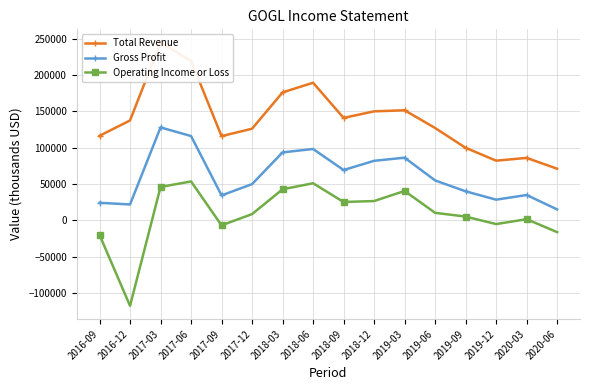

Is the value of Operating Income or Loss at 2017-03 greater than the value of Gross Profit at 2019-06?

No